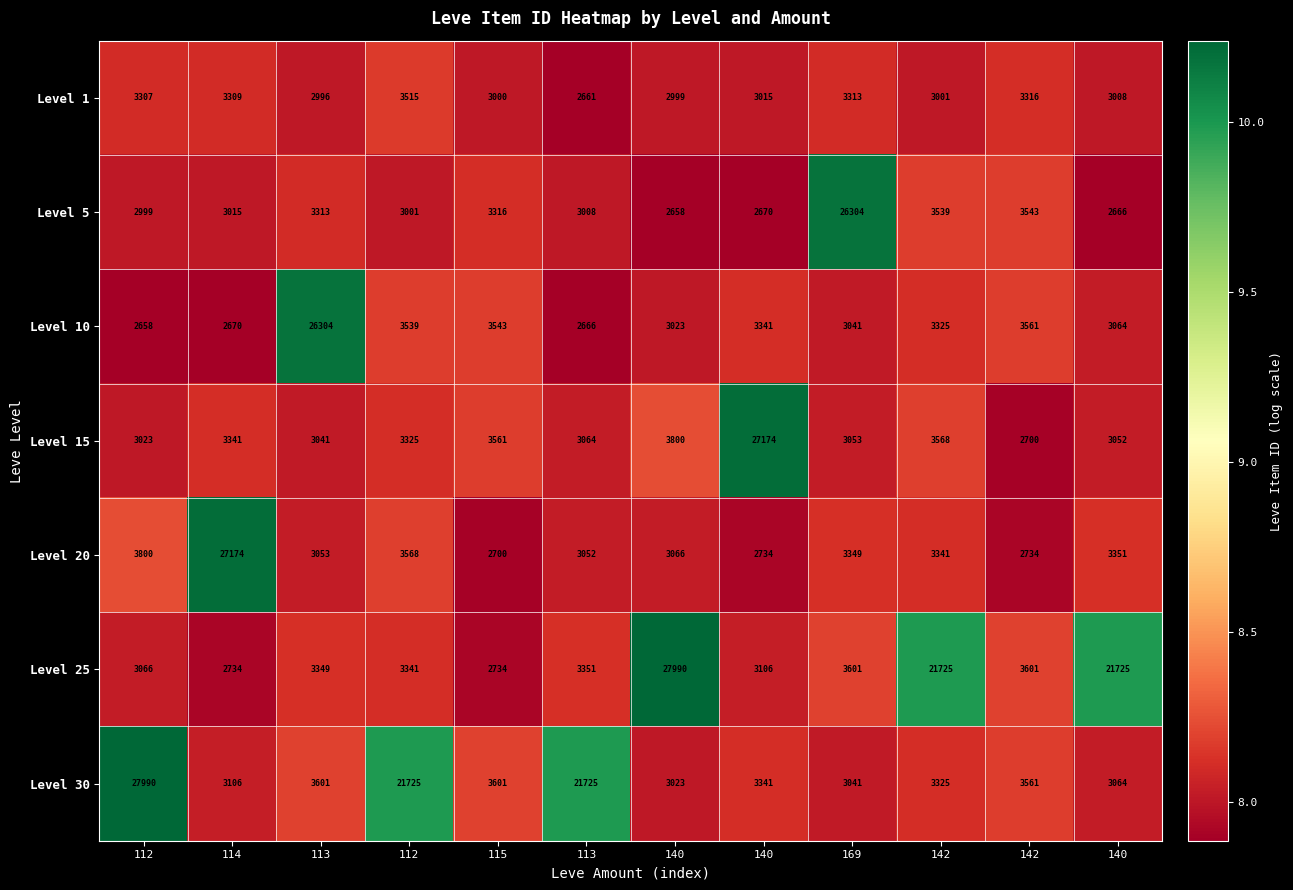

At which category is the sum across all series the highest?

112